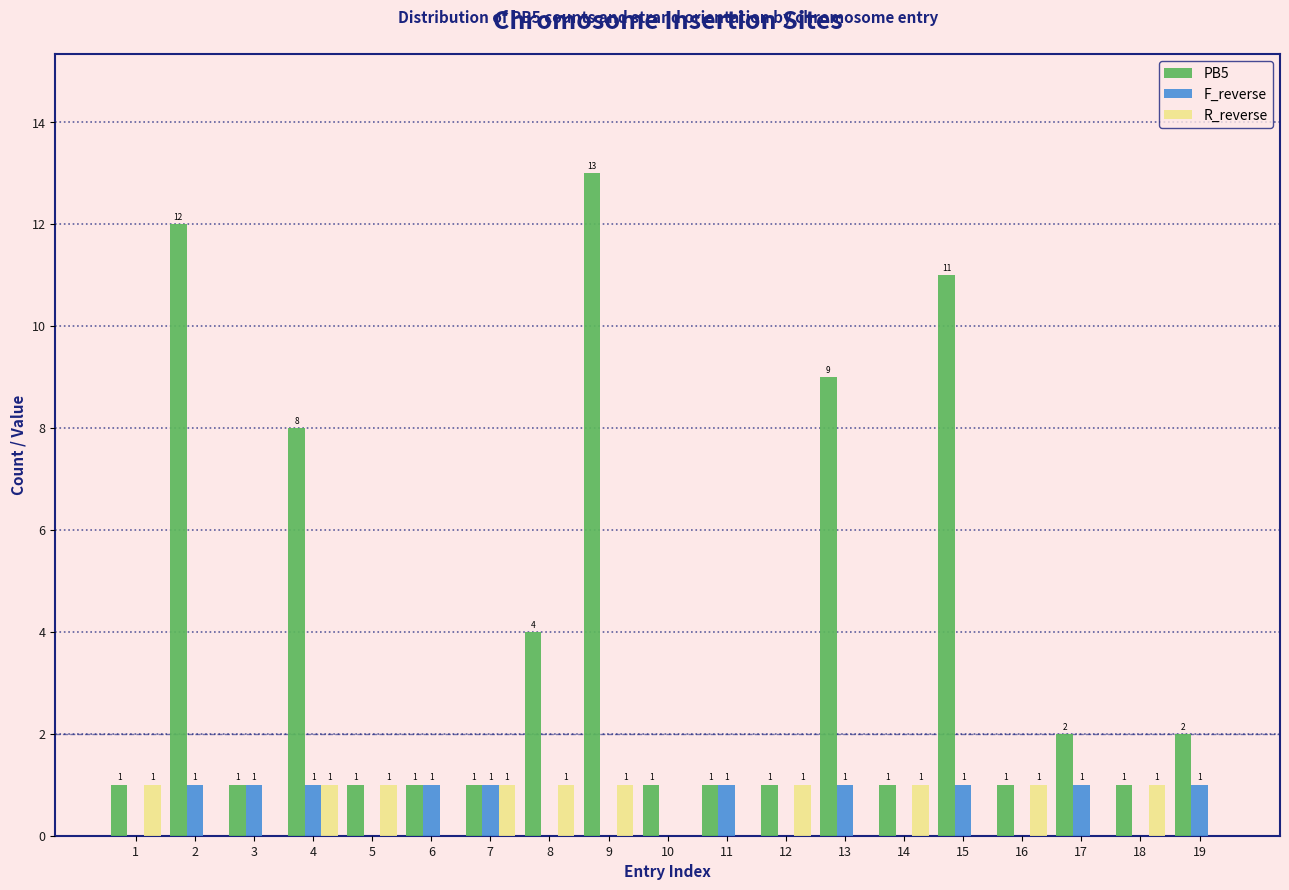

Are the bars grouped side by side (vs. stacked)?

Yes